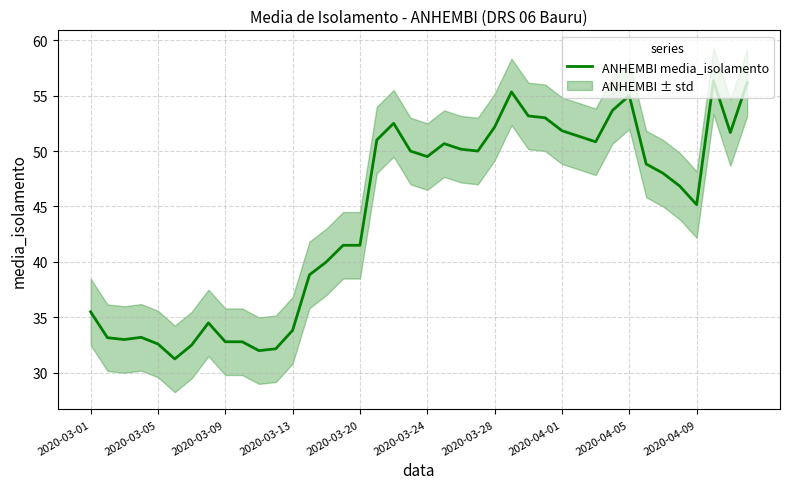

Is it true that the value at 17 is 51.0?

True